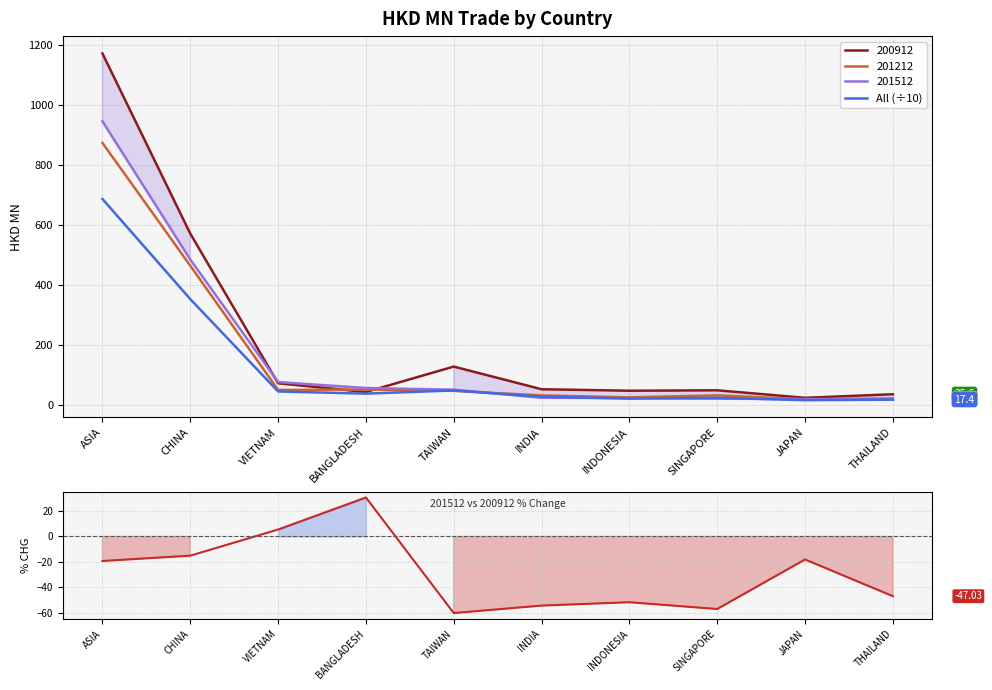

Is this an area chart (filled region under the line)?

No